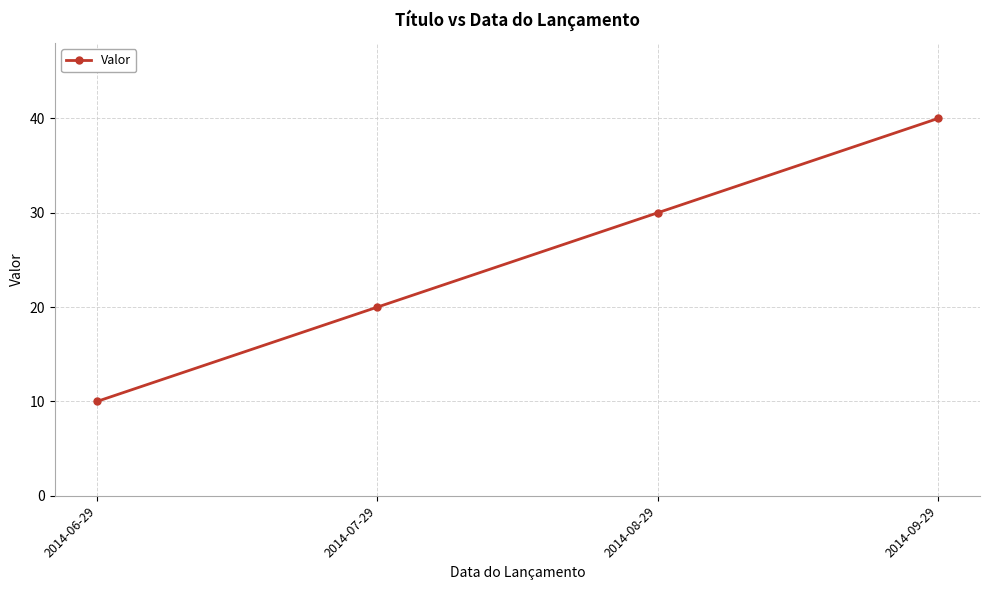

What position from the left is 2014-07-29?

2